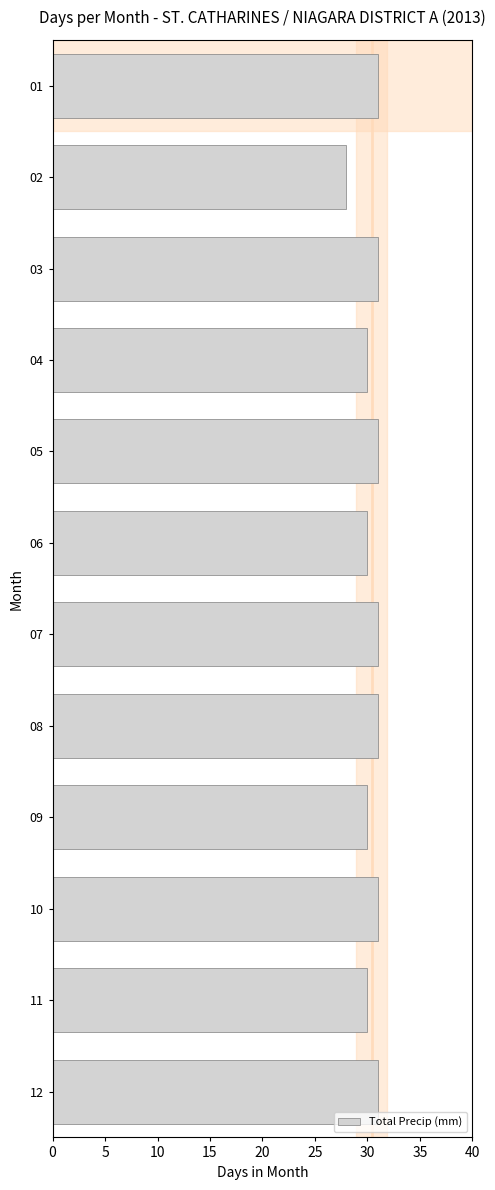

What is the maximum value shown in the chart?

31